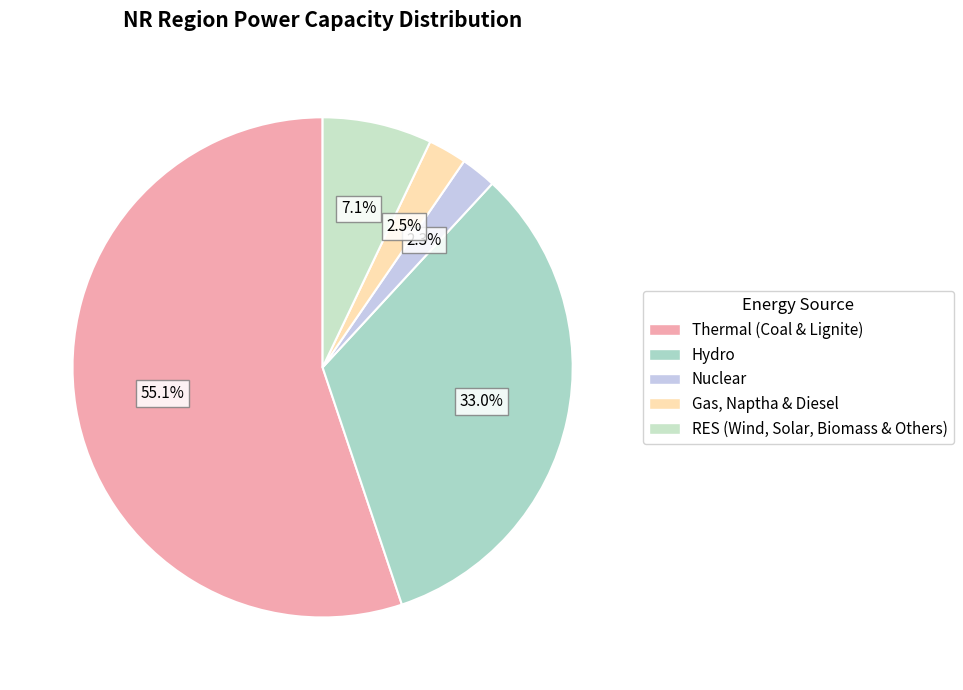

Is there a majority slice in this chart?

Yes